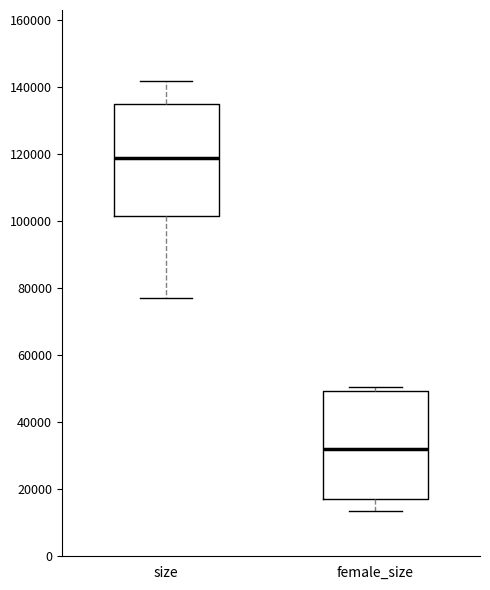

Reading left to right, transcribe this box plot: for each box, give where its median line is, the range the box spans, and where its two whiskers end, as read against the y-axis. The values are not printed on the chart, so give them approximately, as read against the axis.

size: median 118000, box 102000 to 134000, whiskers 78000 to 142000
female_size: median 32000, box 18000 to 50000, whiskers 14000 to 50000 (just above the box's upper edge)